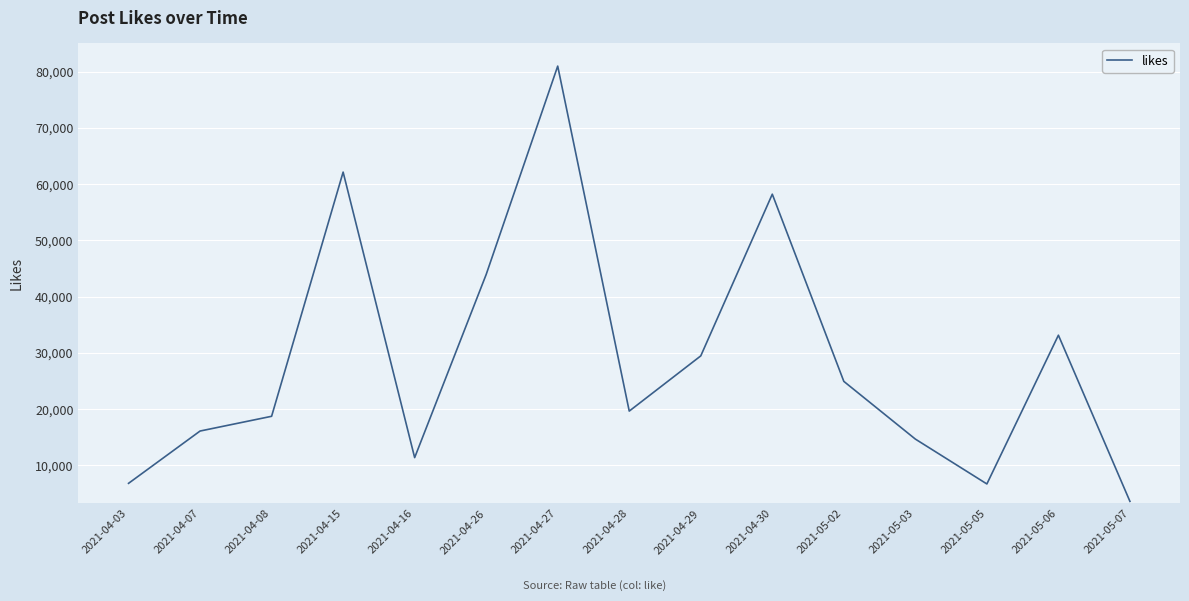

What is the average value?

28687